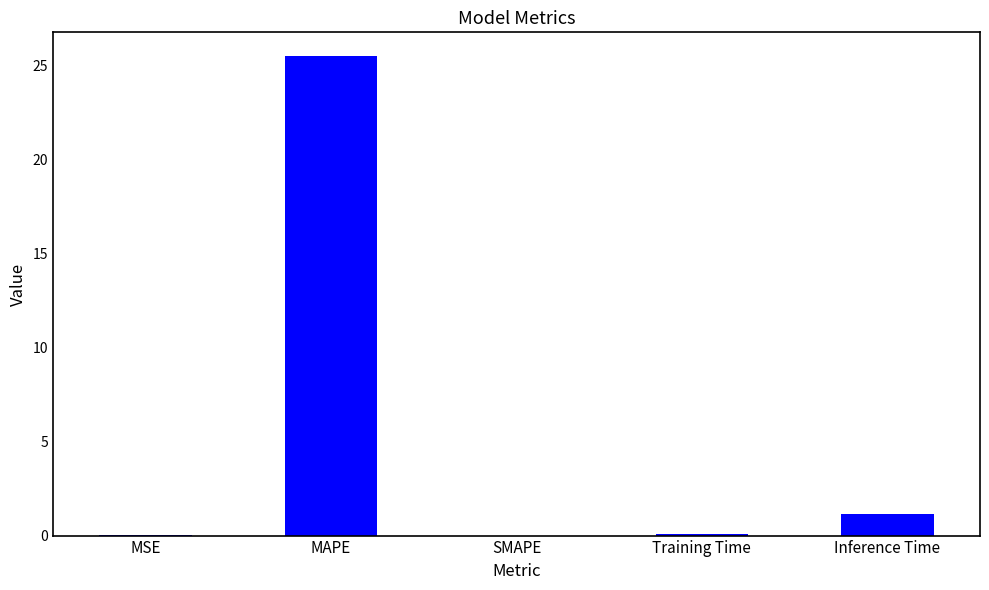

What is the greatest value displayed?

25.5